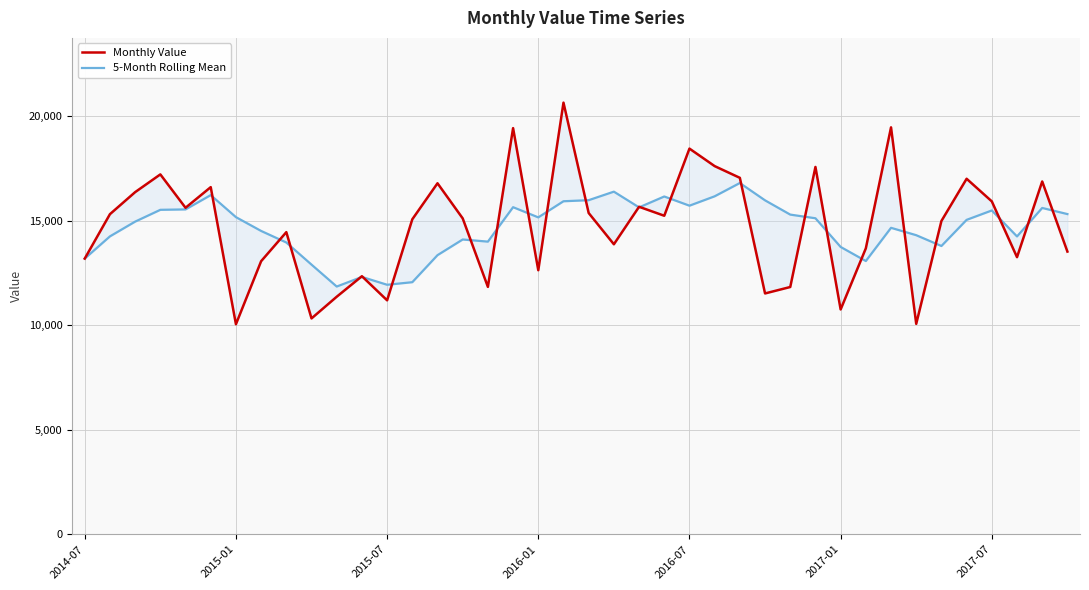

Is the value of 5-Month Rolling Mean at 30 greater than the value of Monthly Value at 26?

No